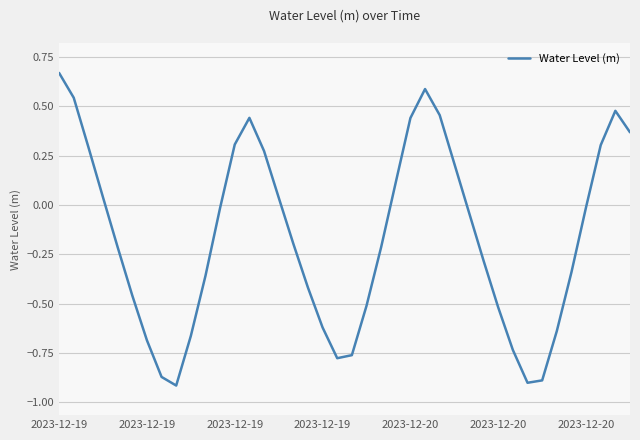

What is the difference between the maximum and minimum values?

1.6